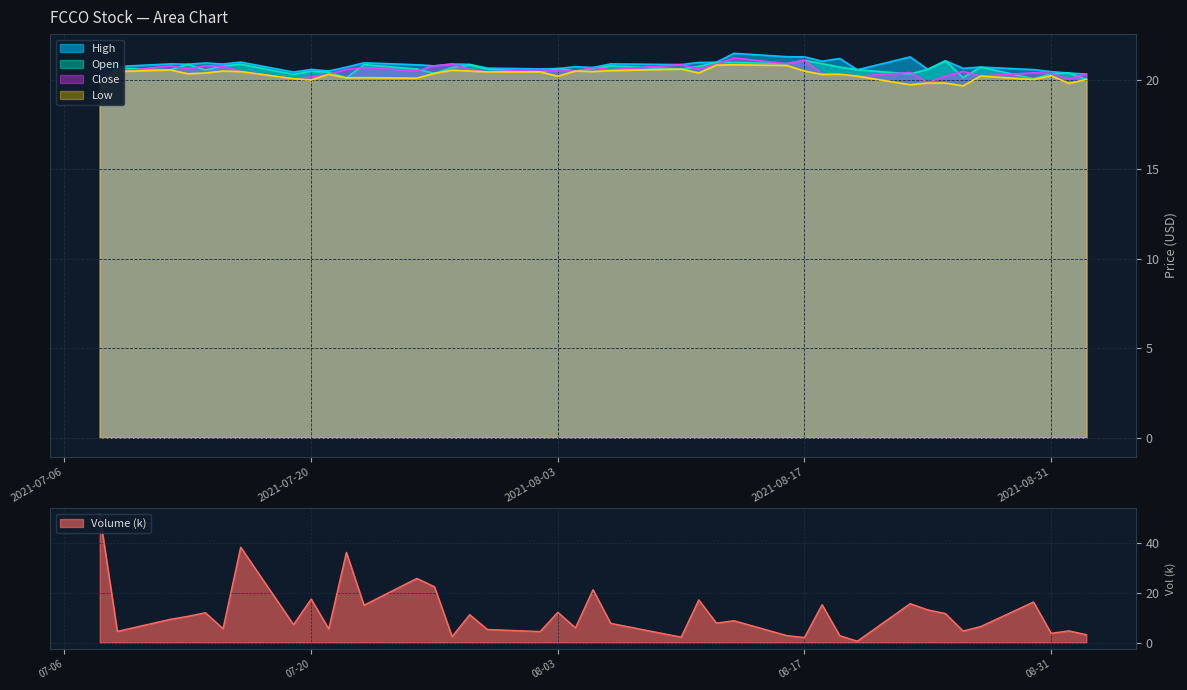

At how many categories does at least one series exceed 37?

2